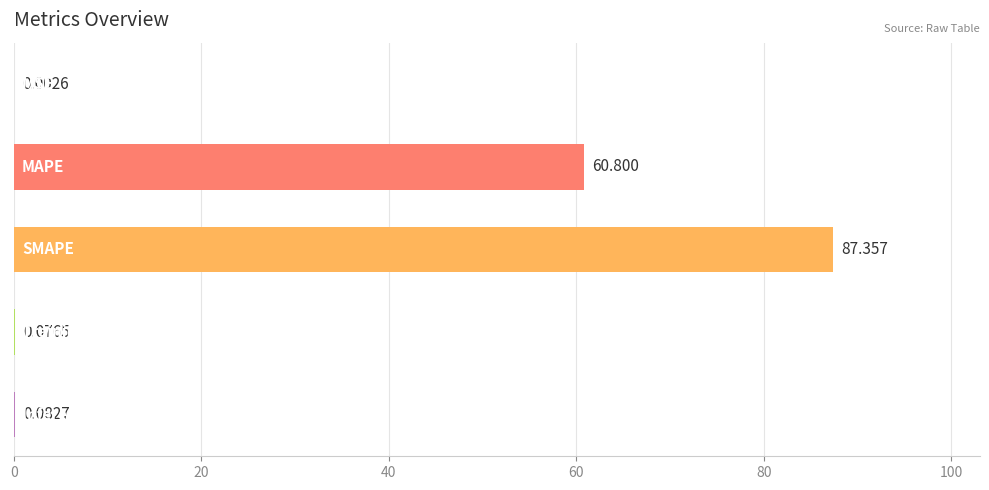

How many categories are shown in the chart?

5